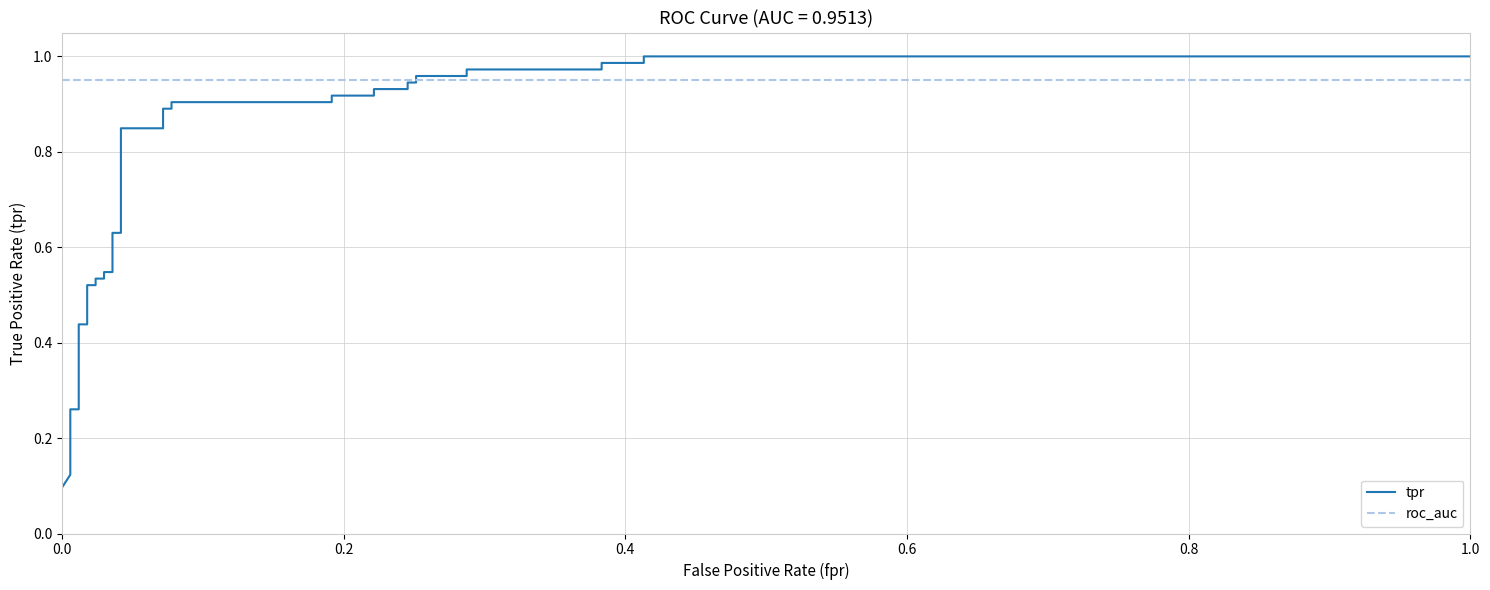

True or false: roc_auc has more than 0 interior local peaks.

False